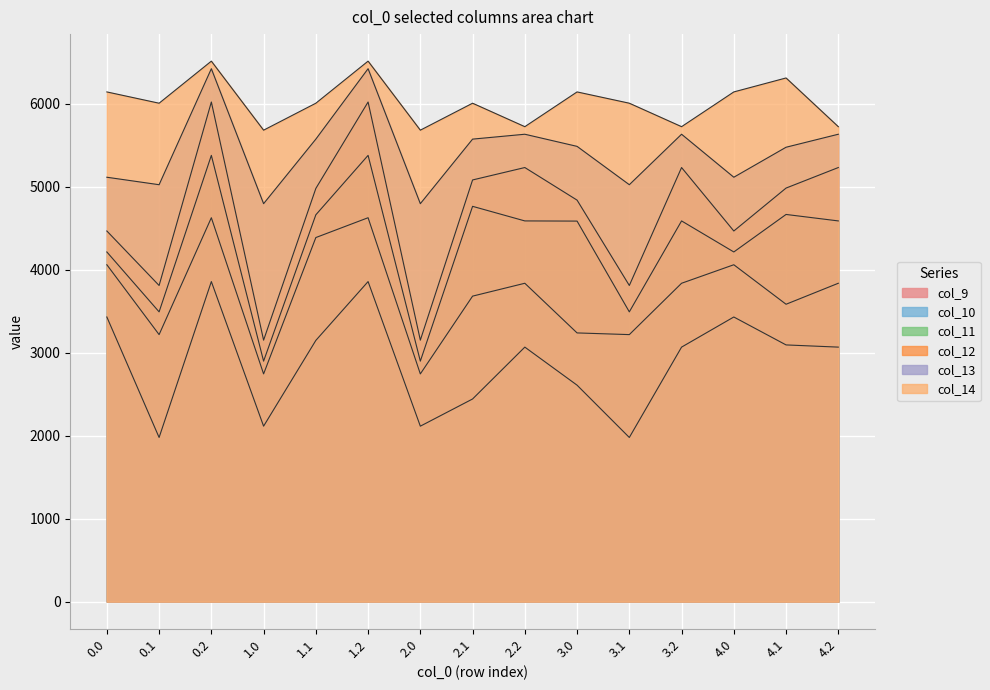

True or false: col_14 and col_11 cross at least once.

False